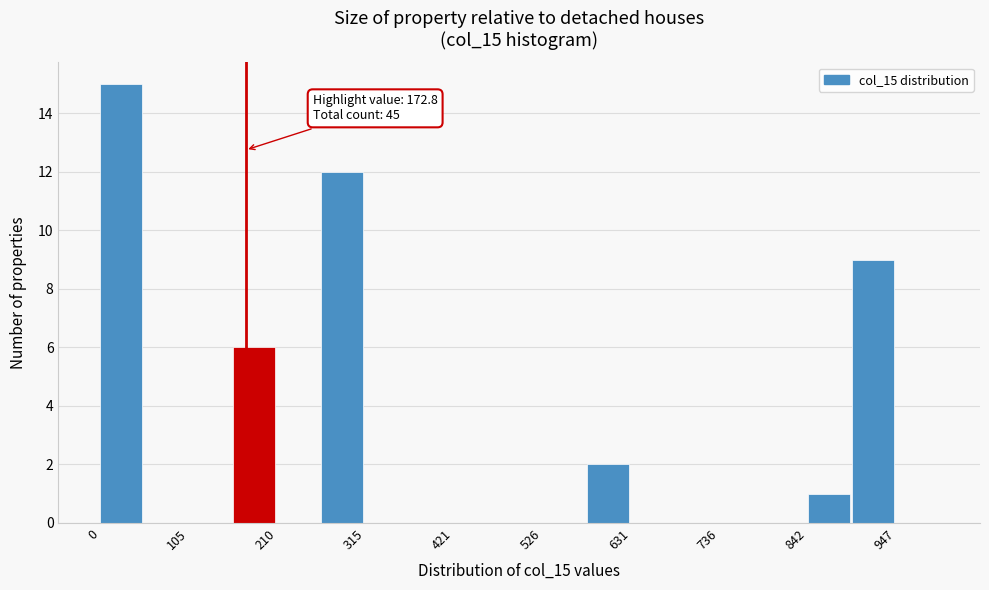

Around what value on the x-axis is the tallest bar? Give the approximate position of its centre, as read against the axis.

20